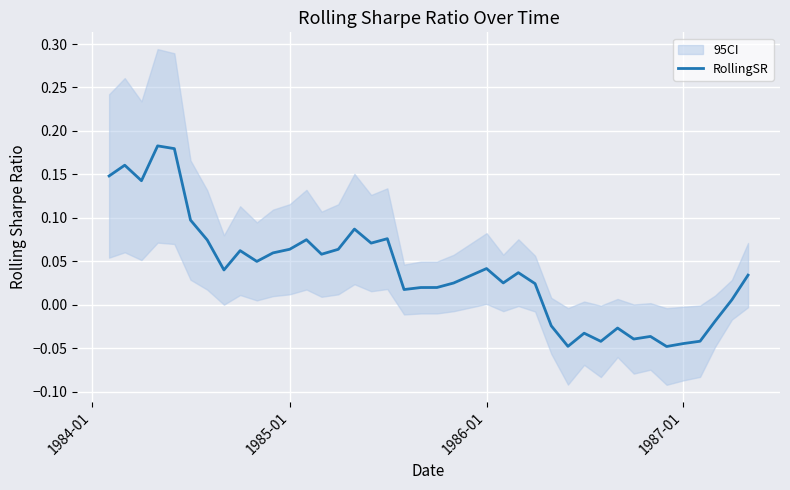

The RollingSR series shows 0.1 at 1986-01. True or false?

False